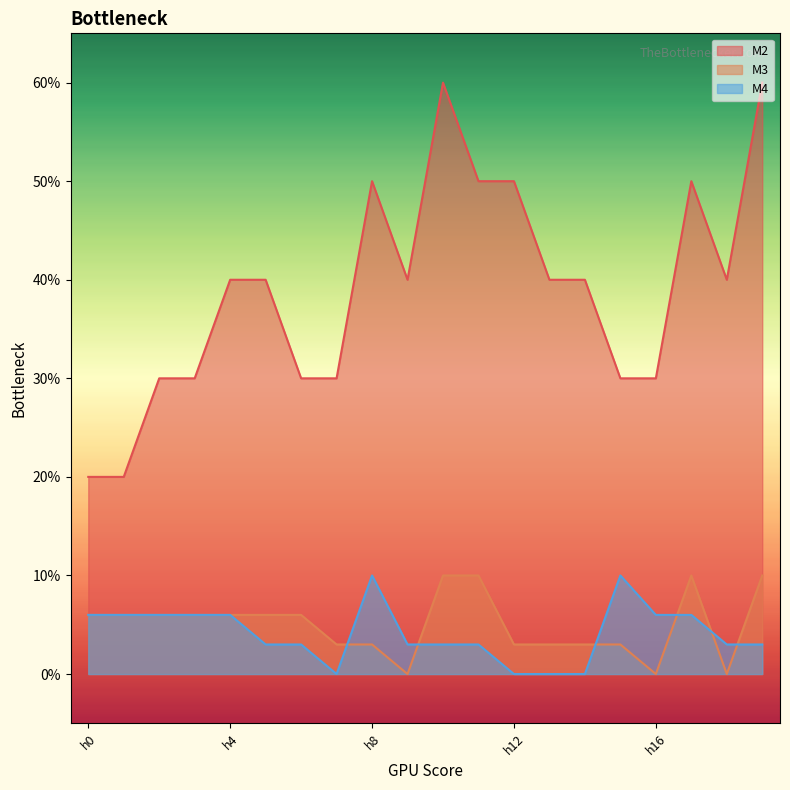

Rank the categories by M2 value from highest to lowest.

h10, h19, h8, h11, h12, h17, h4, h5, h9, h13, h14, h18, h2, h3, h6, h7, h15, h16, h0, h1